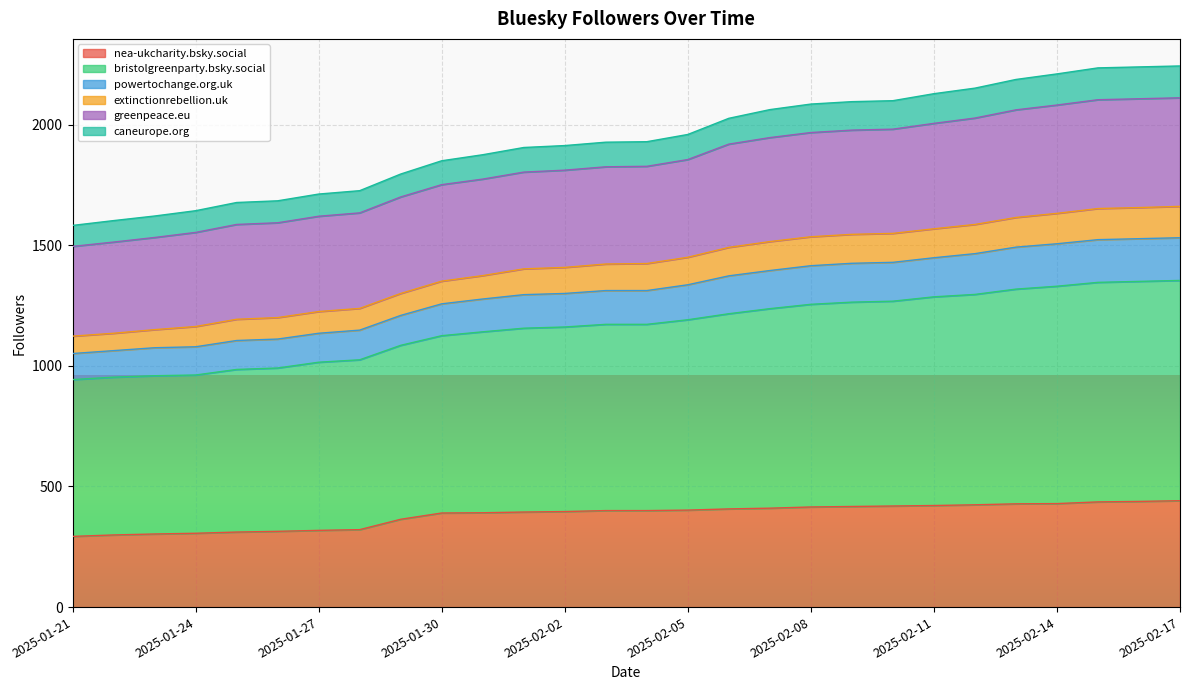

What is the minimum value for nea-ukcharity.bsky.social?

293